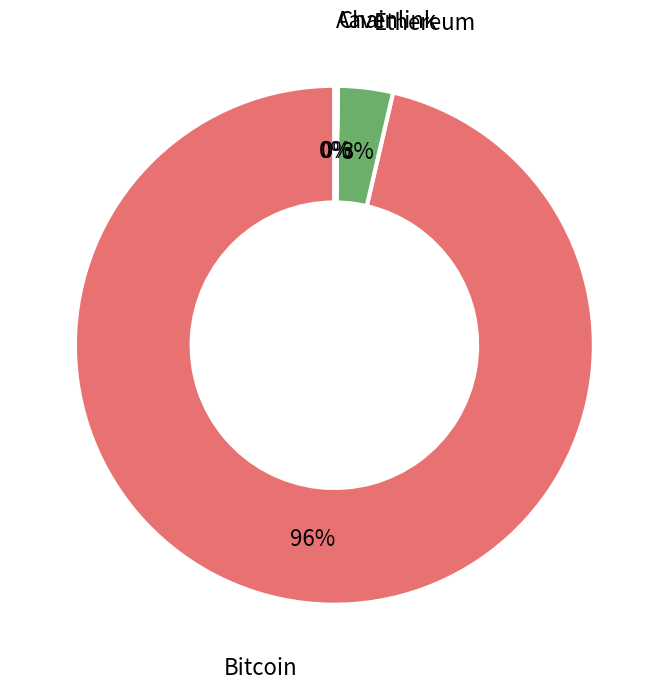

To the nearest percent, what is the average slice percentage?

25%